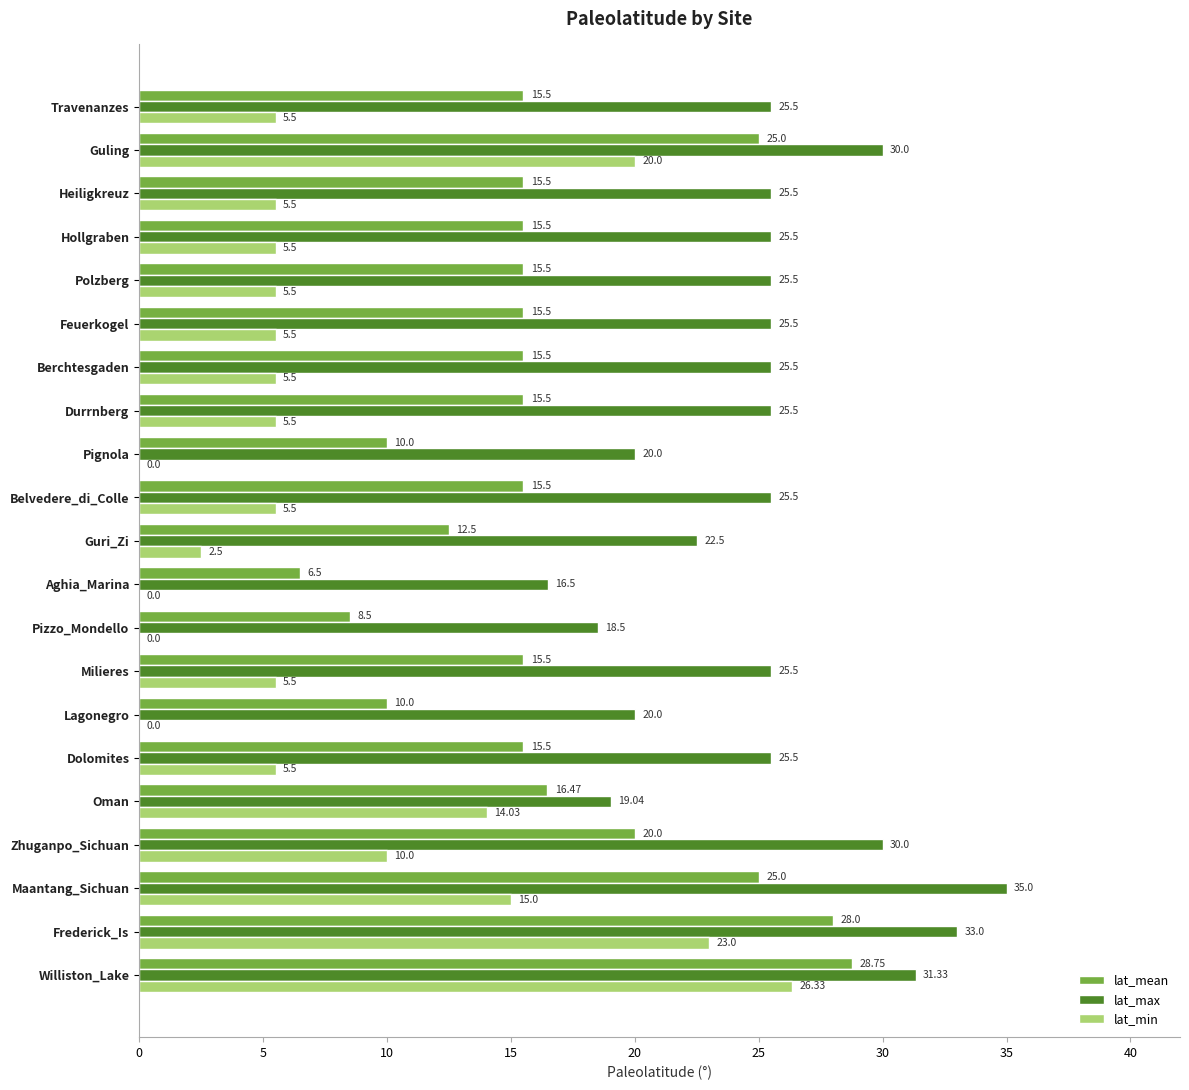

At which label is lat_min closest to 13?

Oman